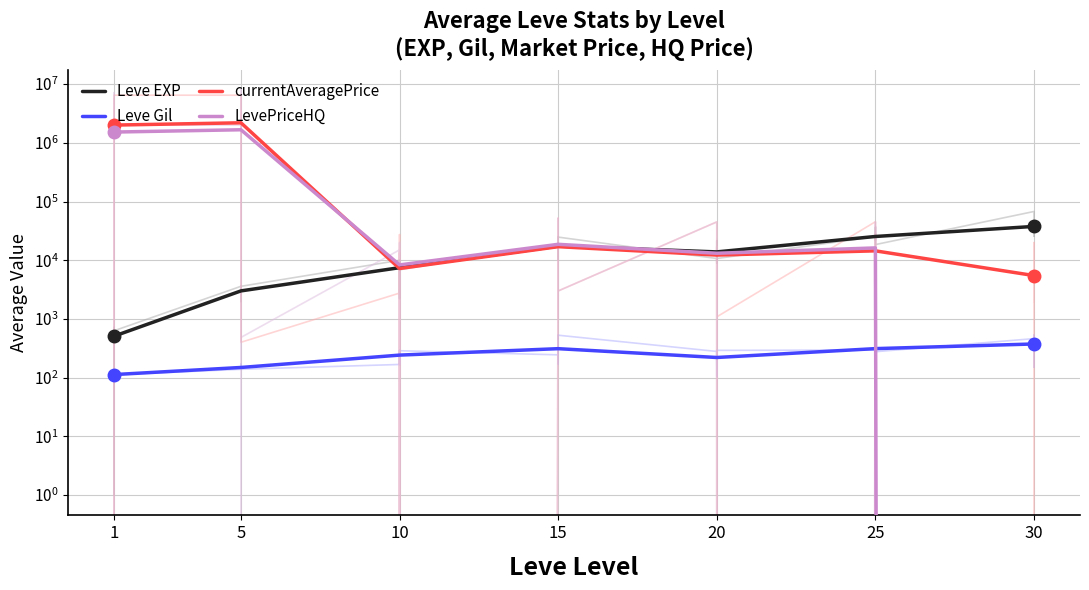

At 1, list the series in order from smallest to largest.

Leve Gil, Leve EXP, LevePriceHQ, currentAveragePrice